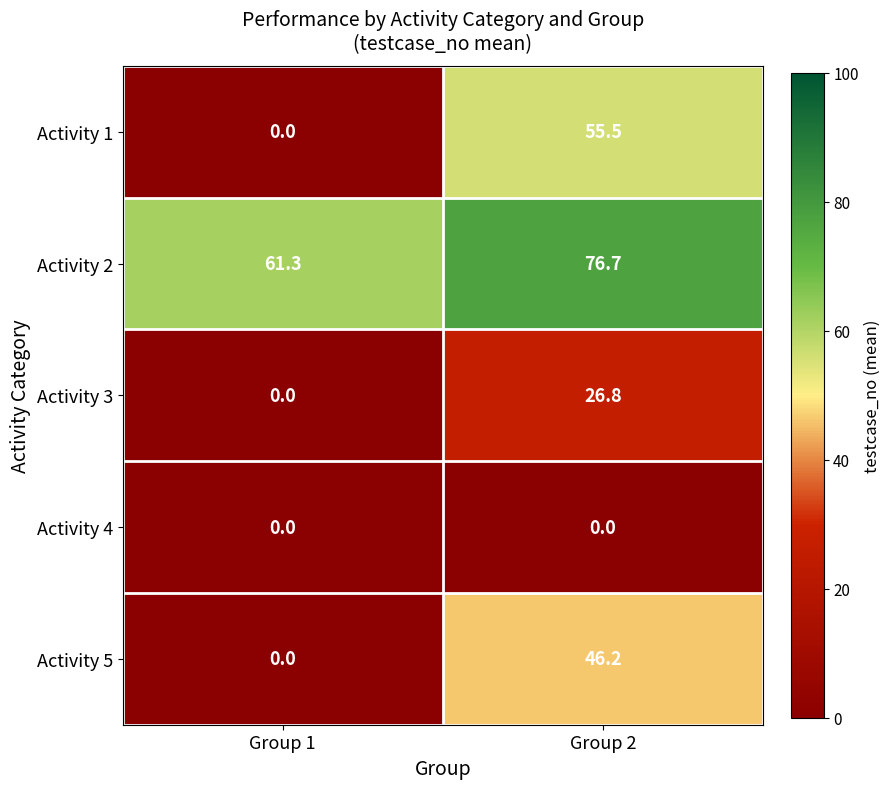

True or false: Activity 4 has a value of 0.0 at Group 2.

True